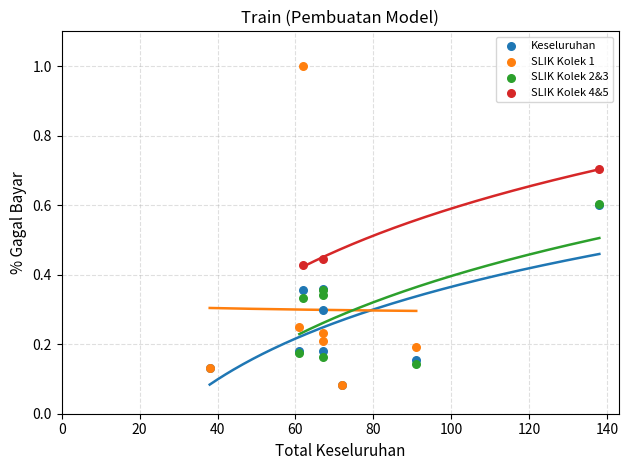

Which series has the largest Y range (max minus min)?

SLIK Kolek 1